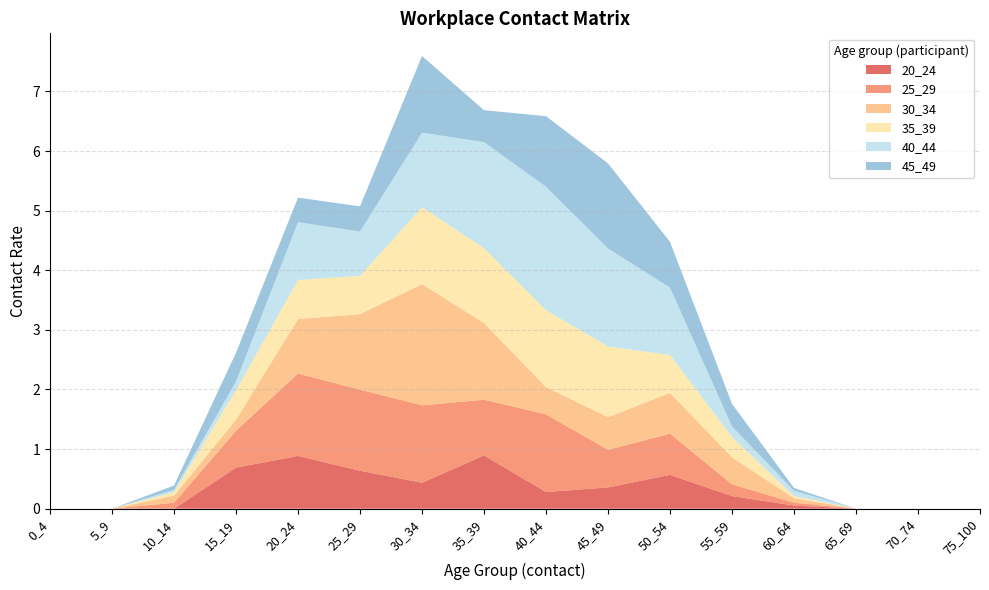

Reading left to right, extract all data points from this chart.

20_24: 0.0	0.0	0.0	0.7	0.9	0.6	0.4	0.9	0.3	0.4	0.6	0.2	0.1	0.0	0.0	0.0
25_29: 0.0	0.0	0.1	0.6	1.4	1.4	1.3	0.9	1.3	0.6	0.7	0.2	0.0	0.0	0.0	0.0
30_34: 0.0	0.0	0.1	0.2	0.9	1.3	2.0	1.3	0.5	0.5	0.7	0.5	0.1	0.0	0.0	0.0
35_39: 0.0	0.0	0.1	0.5	0.7	0.6	1.3	1.3	1.3	1.2	0.6	0.3	0.0	0.0	0.0	0.0
40_44: 0.0	0.0	0.0	0.1	1.0	0.7	1.2	1.8	2.1	1.6	1.1	0.2	0.1	0.0	0.0	0.0
45_49: 0.0	0.0	0.1	0.5	0.4	0.4	1.3	0.5	1.2	1.4	0.8	0.4	0.0	0.0	0.0	0.0